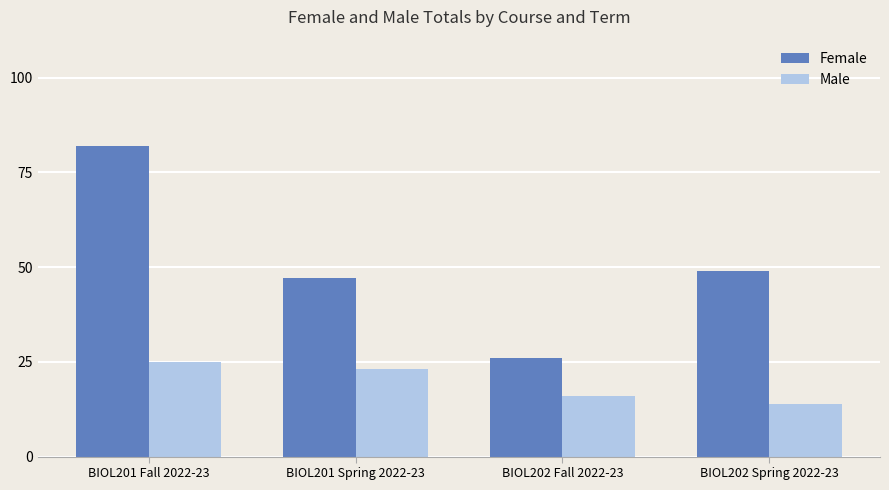

What is the label of the 1st bar from the right?

BIOL202 Spring 2022-23